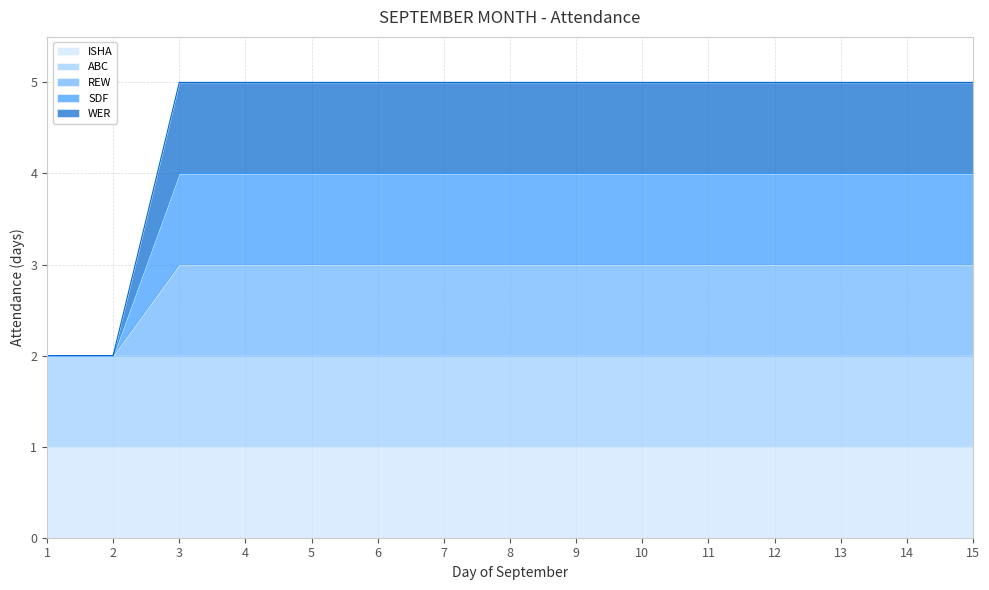

Does the chart display data point markers on the line(s)?

No